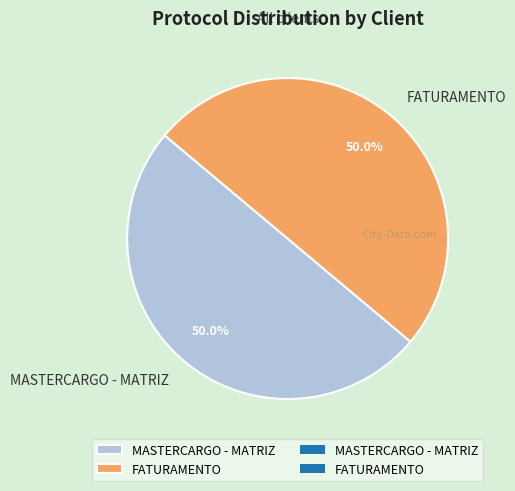

What percentage do FATURAMENTO and MASTERCARGO - MATRIZ together represent?

100.0%